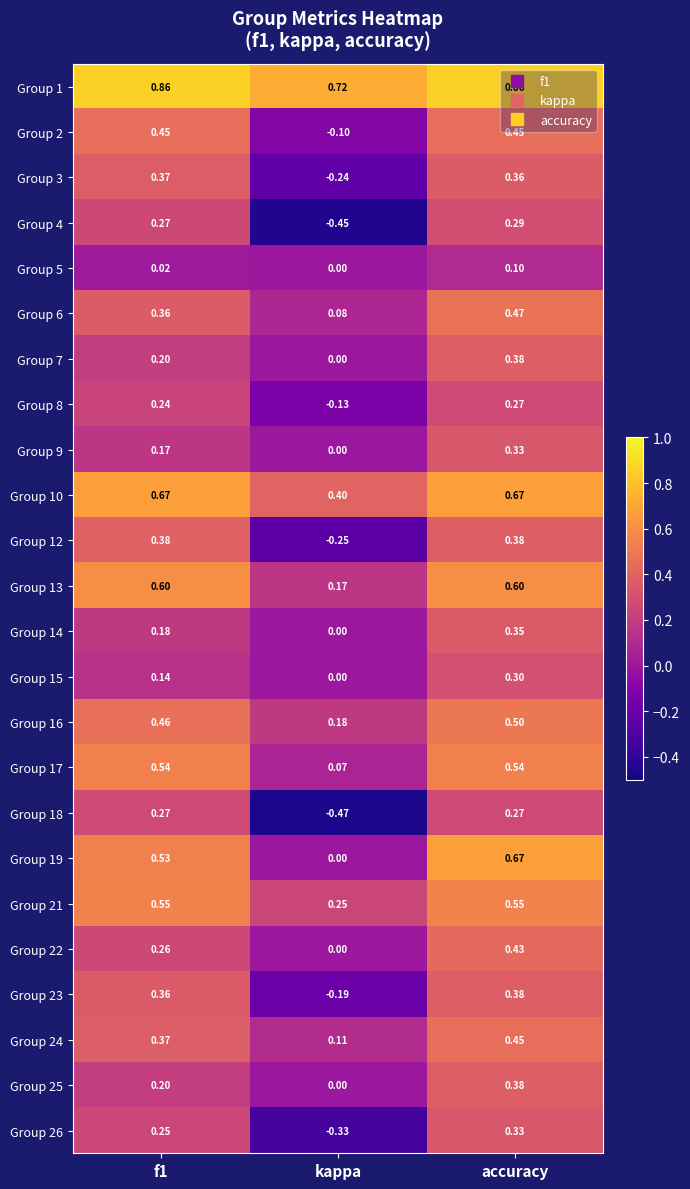

At which category is the sum across all series the highest?

accuracy